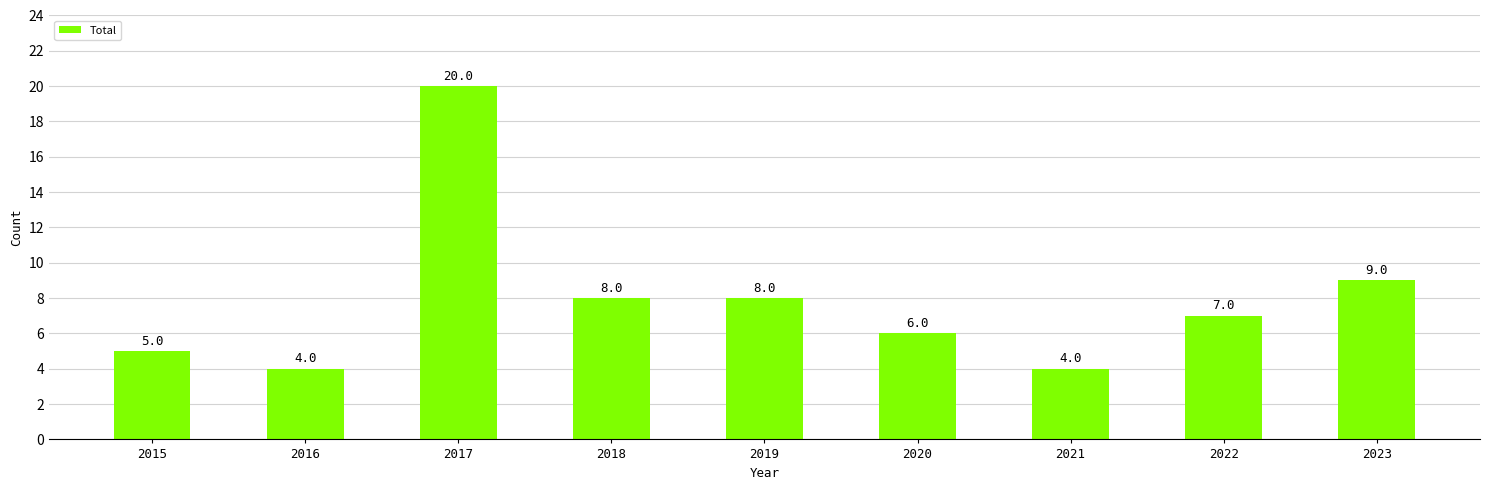

Where is the data nearest to the value 12?

2023